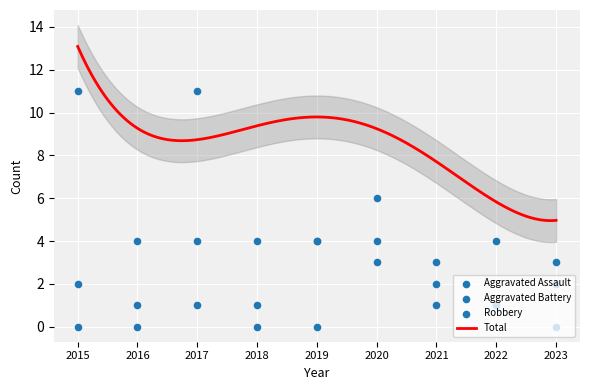

At which category is the sum across all series the highest?

2017